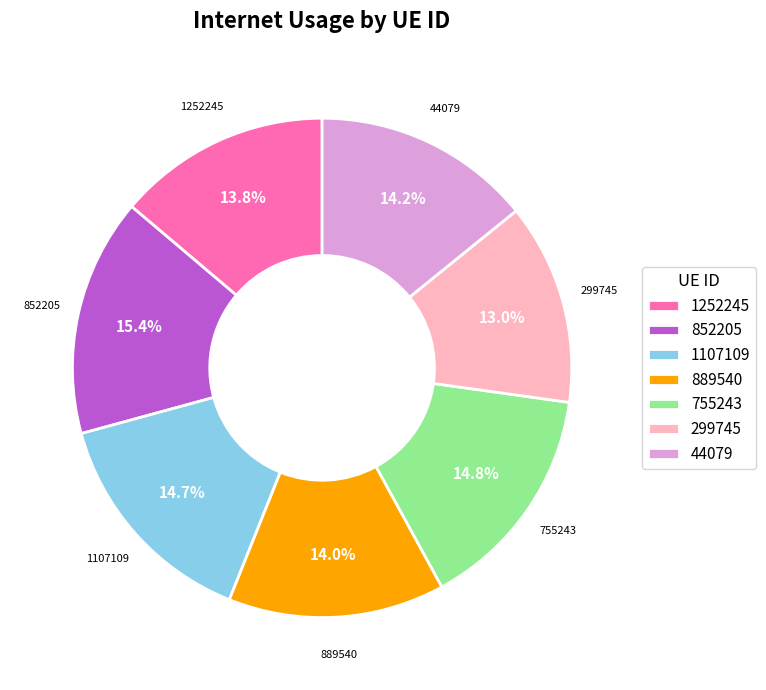

Is it true that 1107109 is 15% of the pie?

True